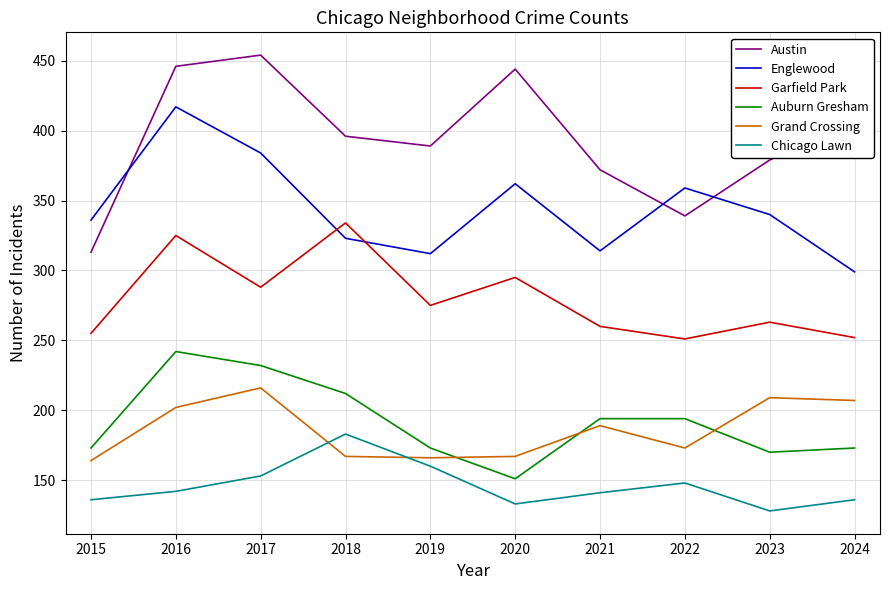

What is the maximum value shown in the chart?

454